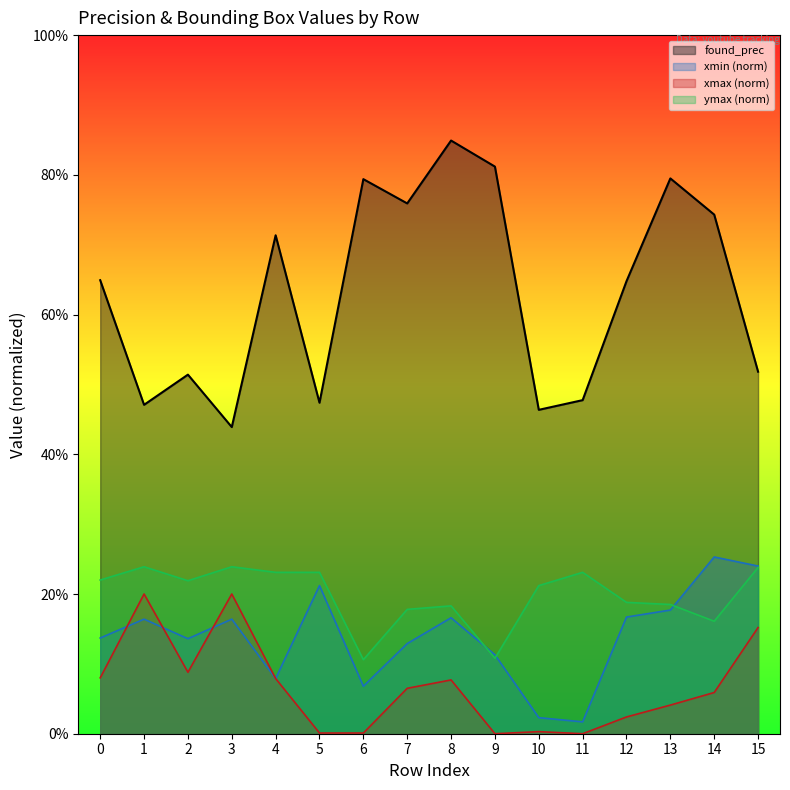

Which series ends up on top after the final intersection of ymax_norm and xmin_norm?

xmin_norm